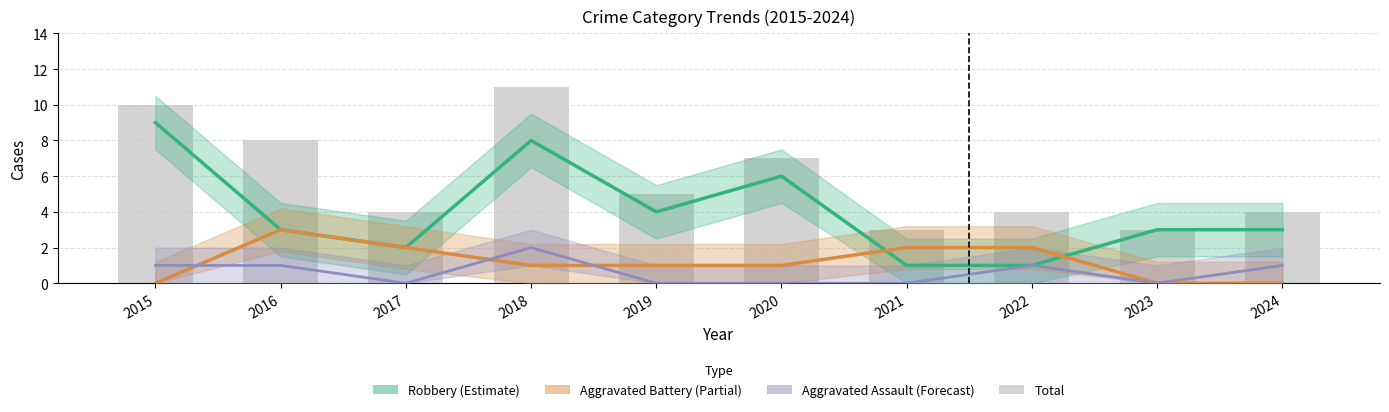

What is the approximate value of Aggravated Battery (Partial) at 2021?

2